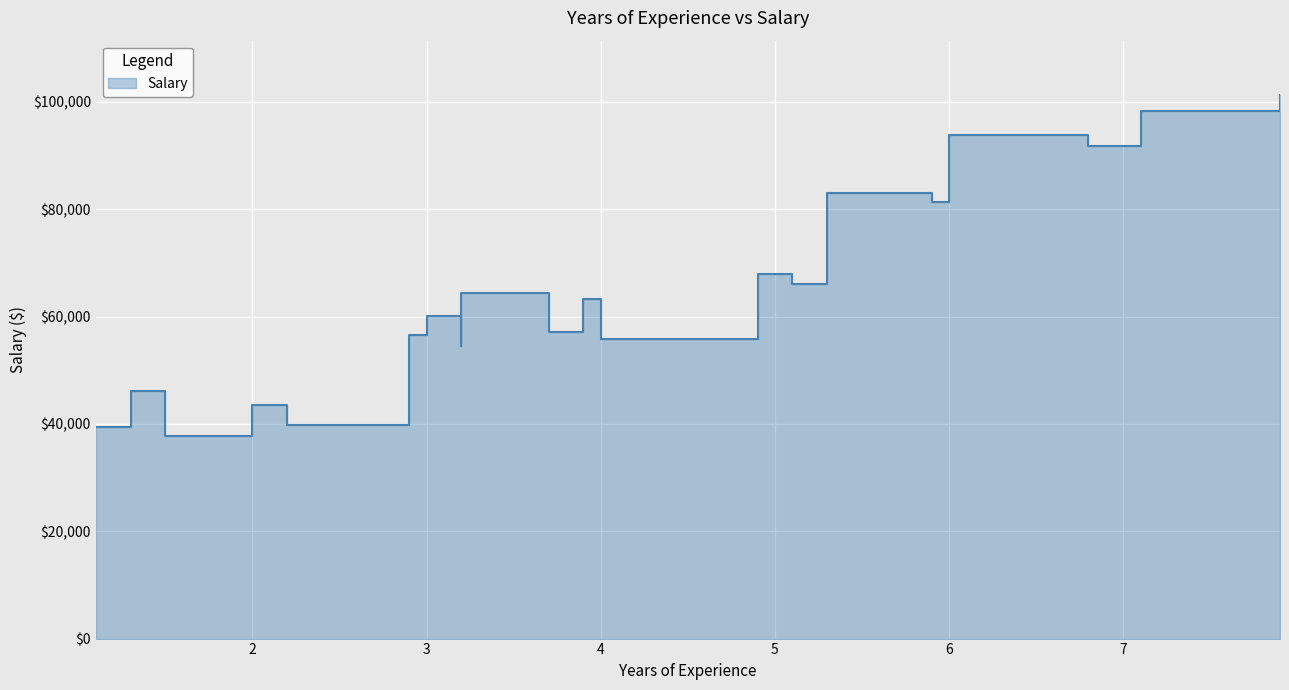

List the labels in order of value, largest first.

7.9, 7.1, 6.0, 6.8, 5.3, 5.9, 4.9, 5.1, 3.2, 3.9, 3.0, 3.7, 2.9, 4.0, 3.2, 1.3, 2.0, 2.2, 1.1, 1.5